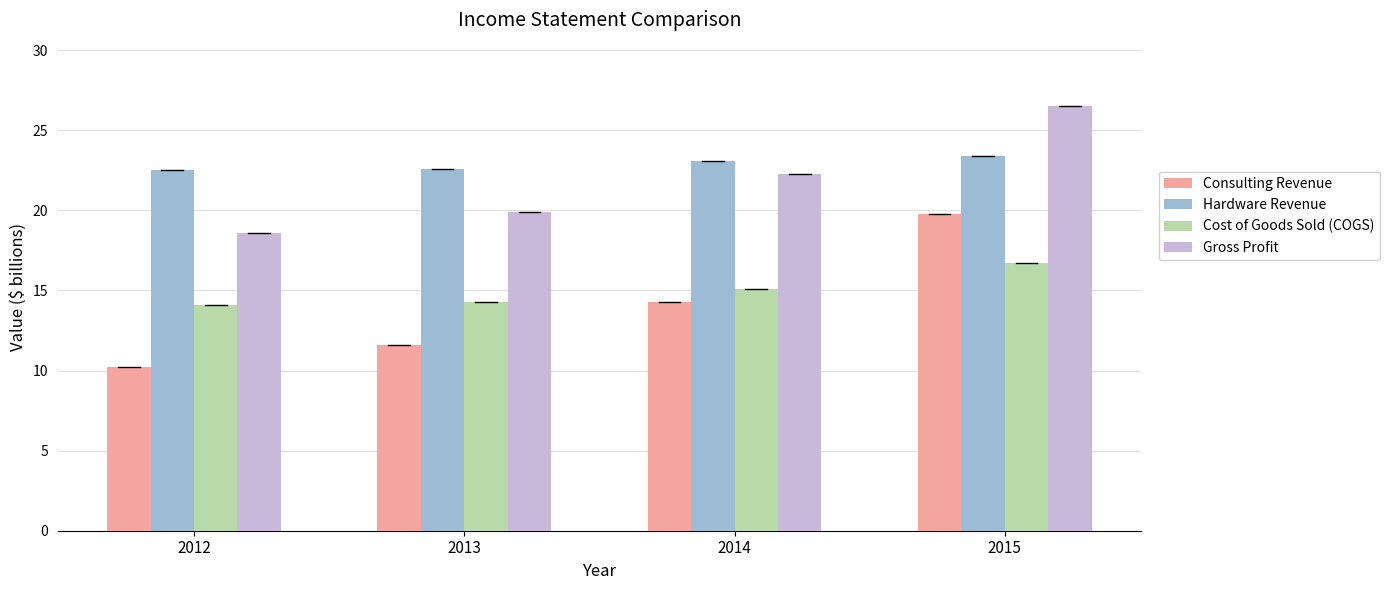

List the labels in order of Consulting Revenue value, largest first.

2015, 2014, 2013, 2012